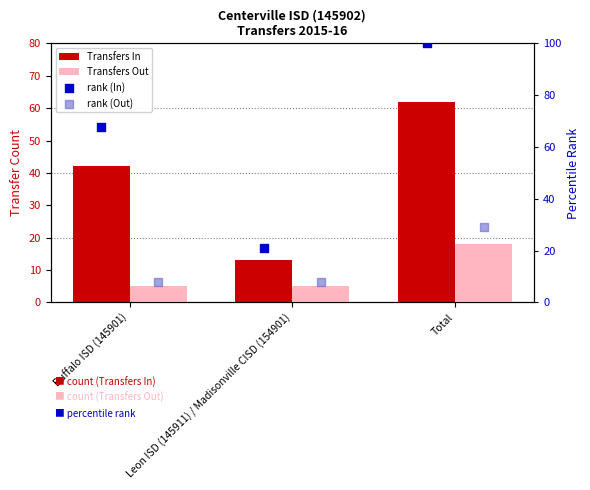

Is the value of Transfers In at Total greater than the value of rank (Out) at Leon ISD (145911) / Madisonville CISD (154901)?

Yes